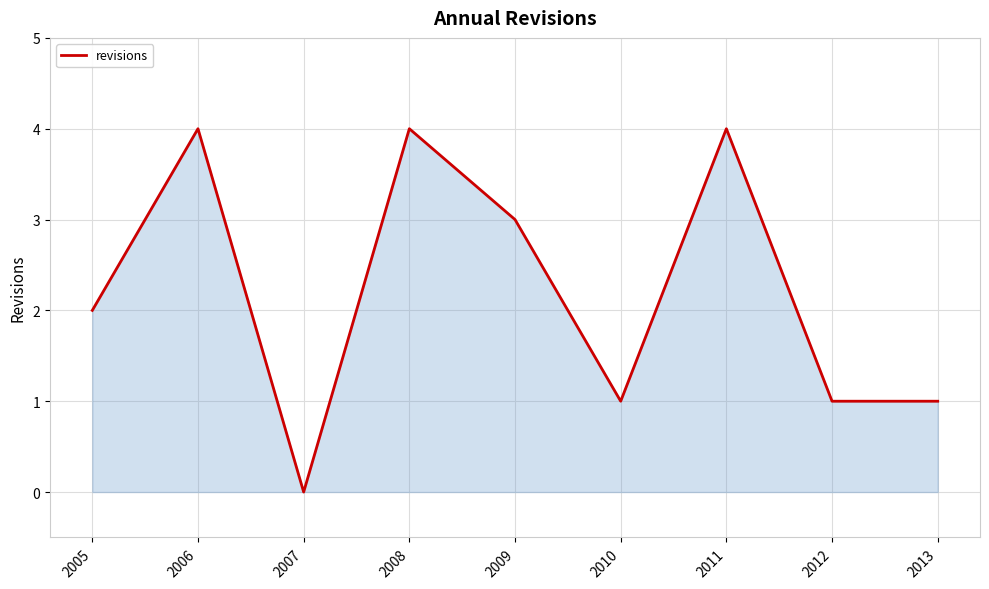

The chart shows a value of 5 at 2006. True or false?

False